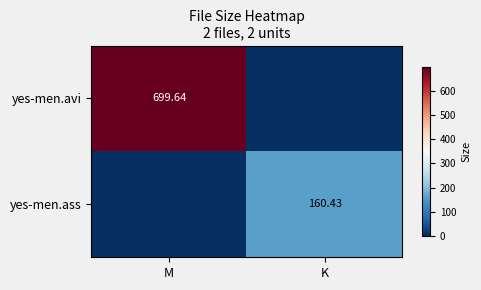

Rank the categories by yes-men.avi value from highest to lowest.

M, K